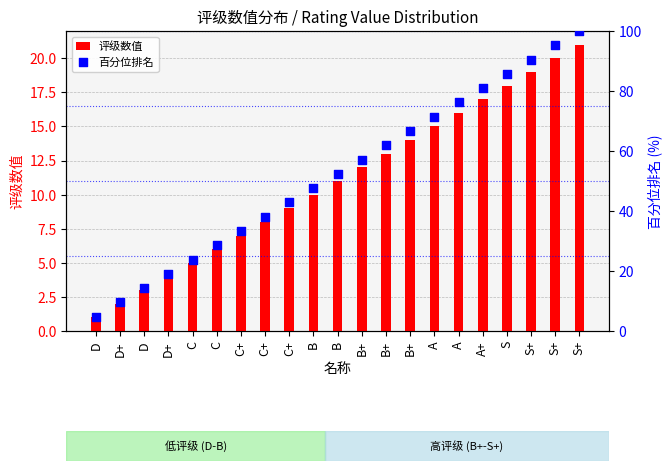

Which series contains the lowest Y value?

评级数值